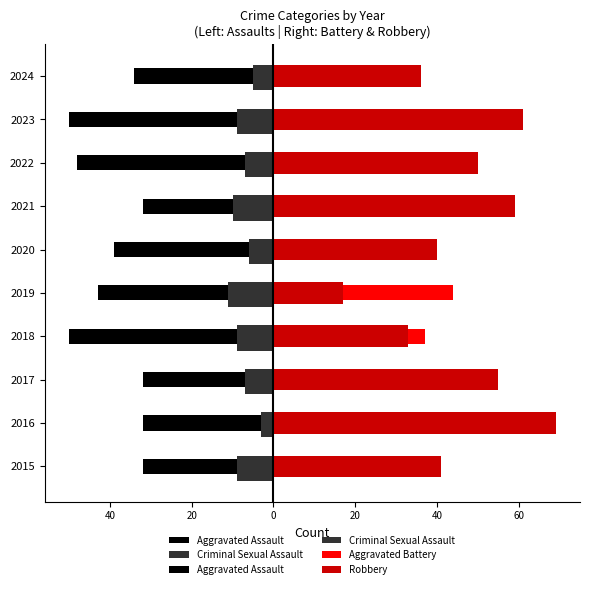

What is the approximate value of Robbery at 2020, to the nearest 10?

40